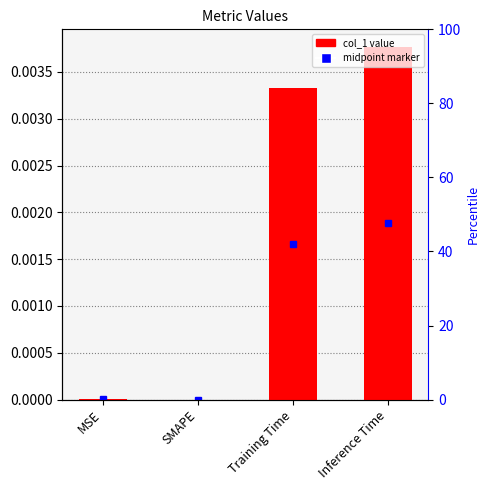

How many bars are there in total?

4